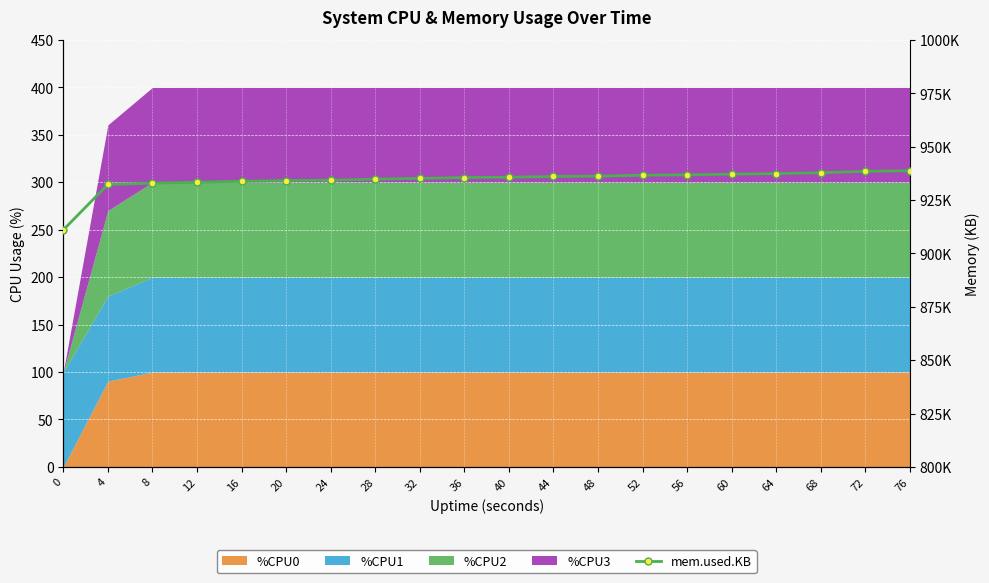

Rank the categories by value from highest to lowest.

76, 72, 68, 64, 60, 56, 52, 48, 44, 40, 36, 32, 28, 24, 20, 16, 12, 8, 4, 0